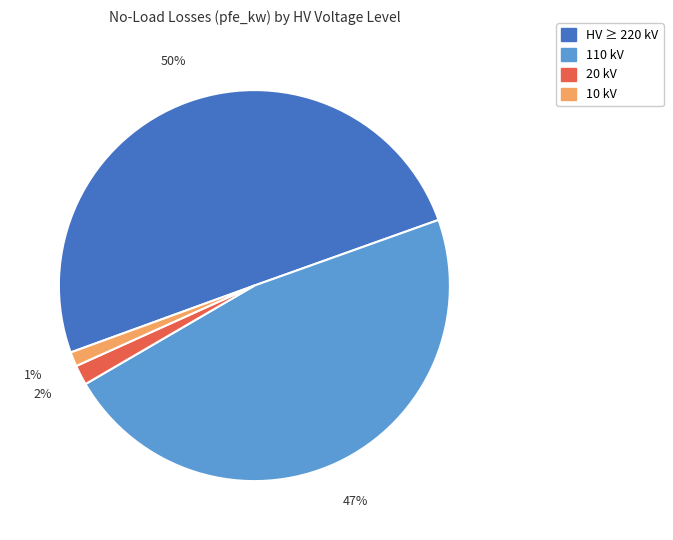

To the nearest percent, what is the difference between the largest and smallest slice percentages?

49%